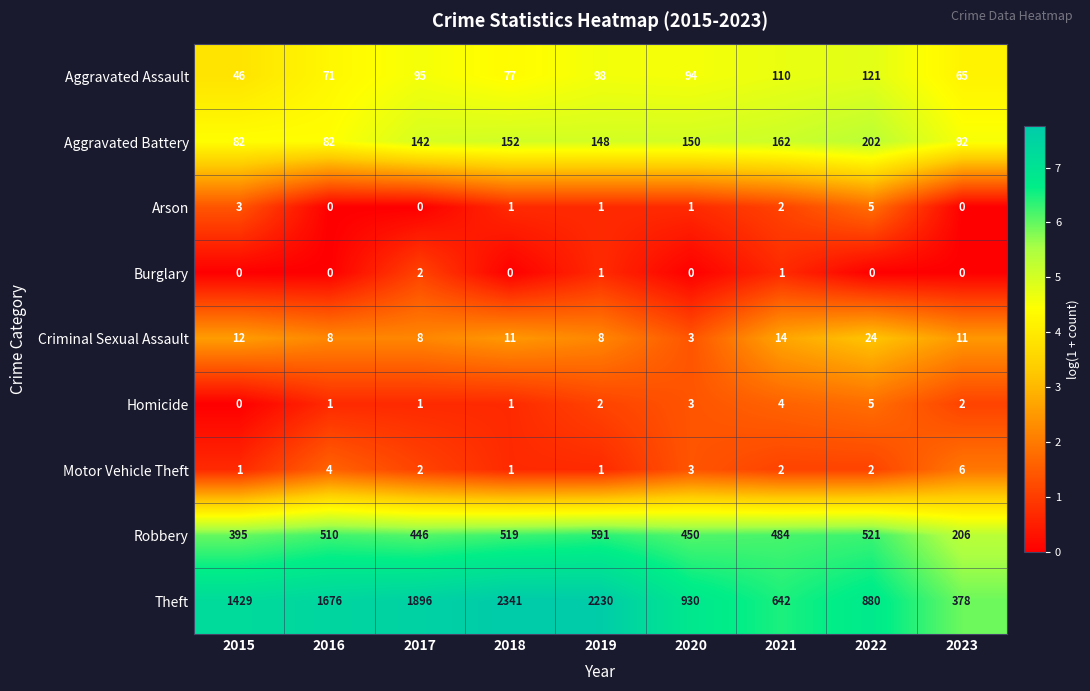

The Aggravated Battery series shows 63 at 2023. True or false?

False